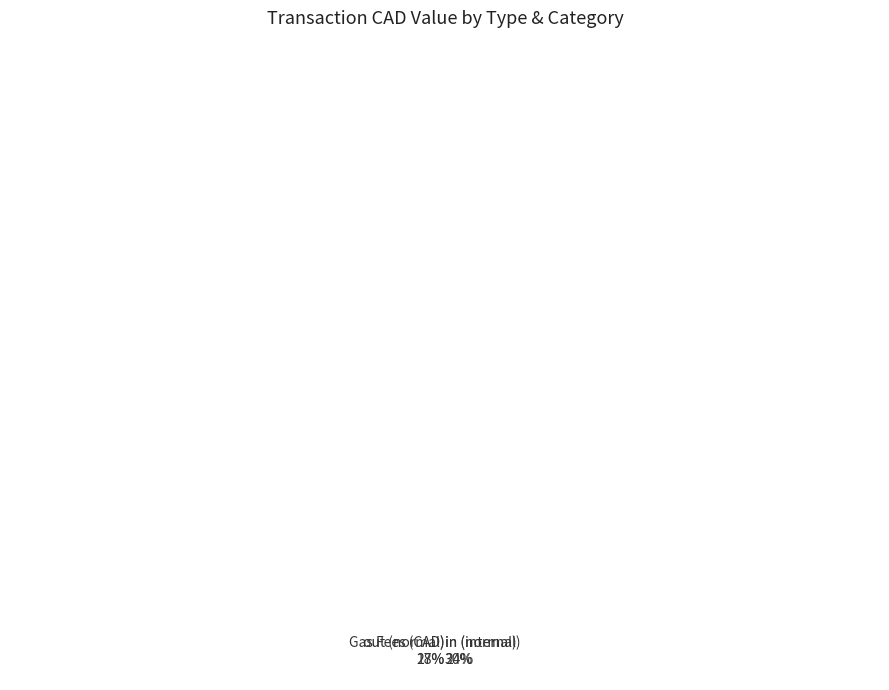

How many segments does this pie chart have?

4